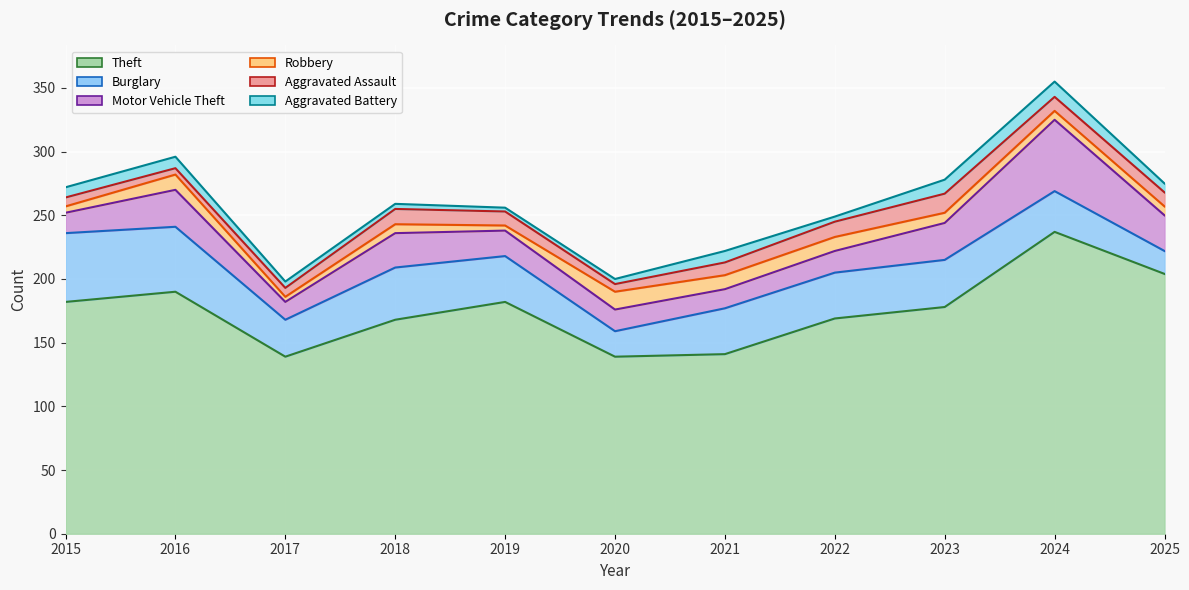

Which label corresponds to the smallest value in the chart?

2019